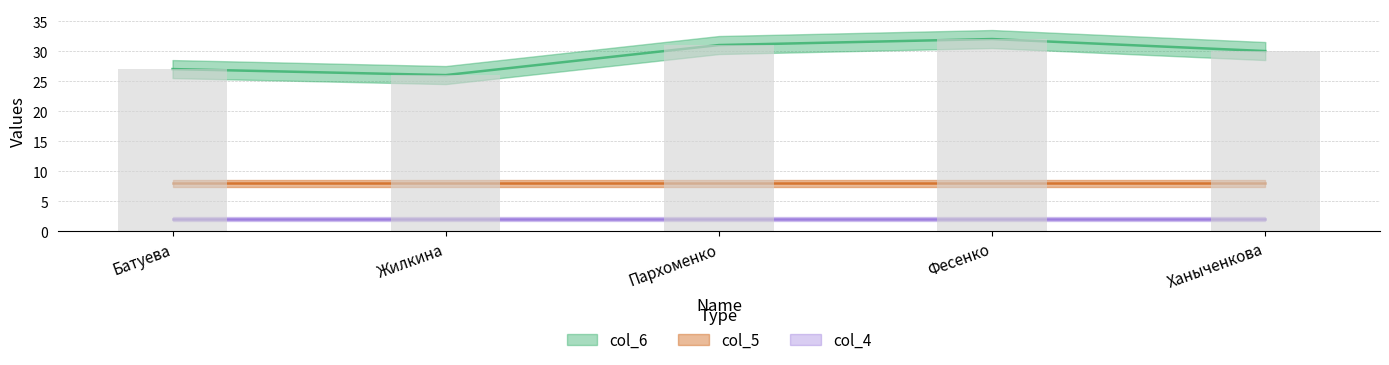

What is the difference between the maximum and second lowest values in the col_6 series?

5